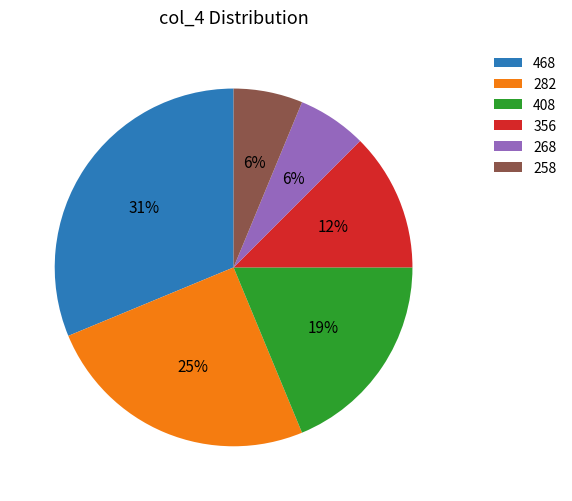

Which slice is the largest?

468